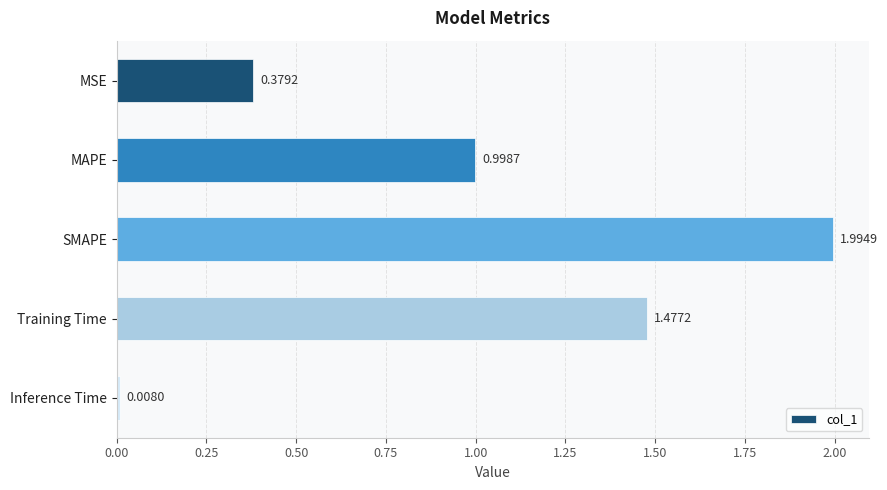

At which category does the chart reach its peak across all series?

SMAPE